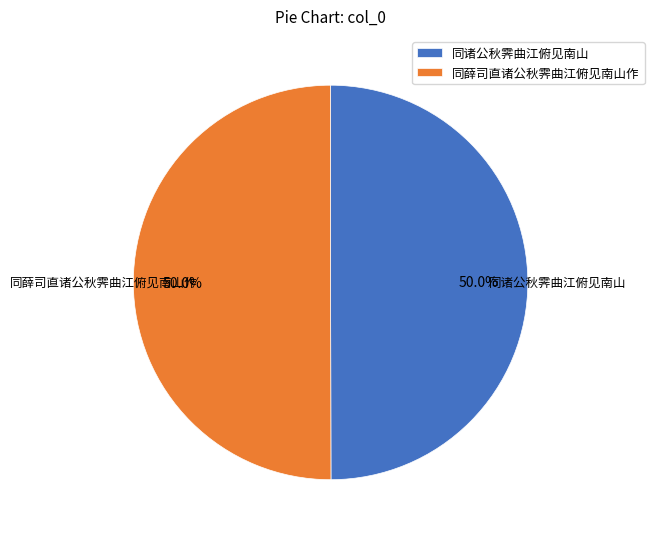

Is the sum of 同薛司直诸公秋霁曲江俯见南山作 and 同诸公秋霁曲江俯见南山 greater than half?

Yes